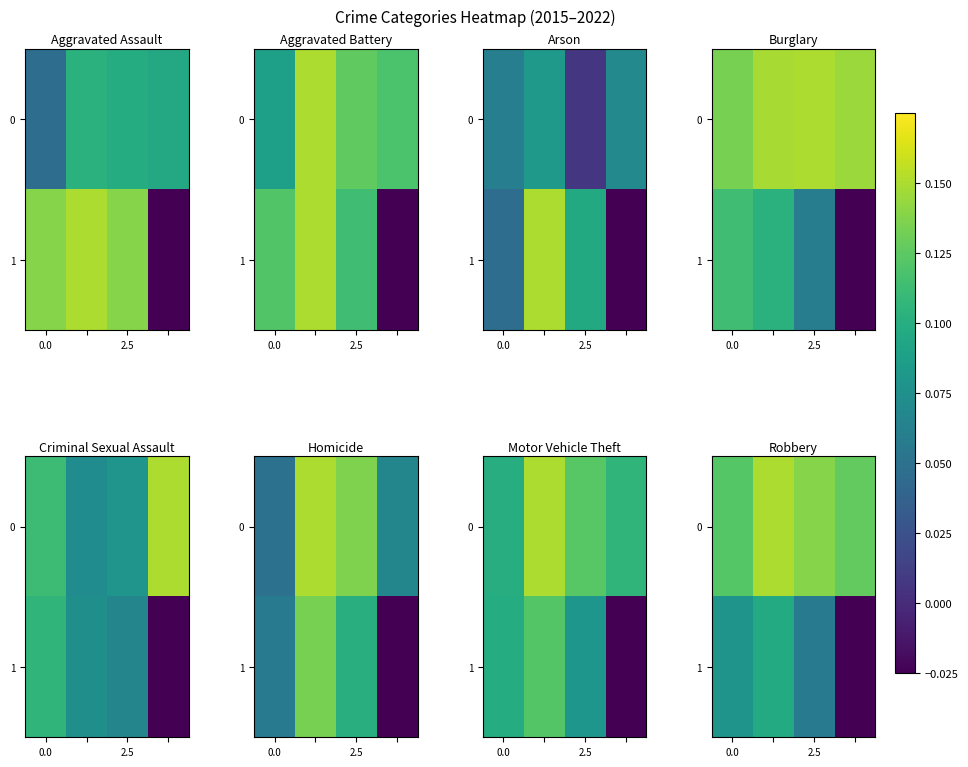

List the series in order of their overall mean, lowest first.

1, 0